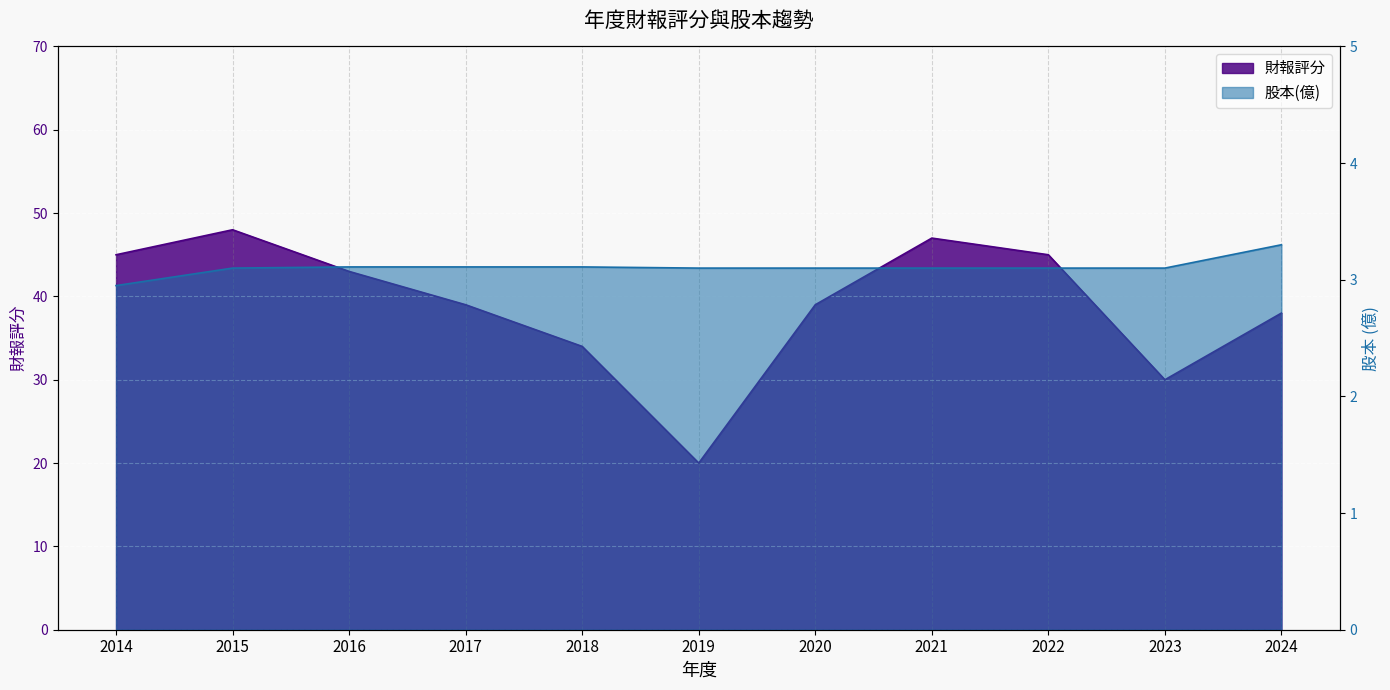

What is the average value of the 財報評分 series?

38.9